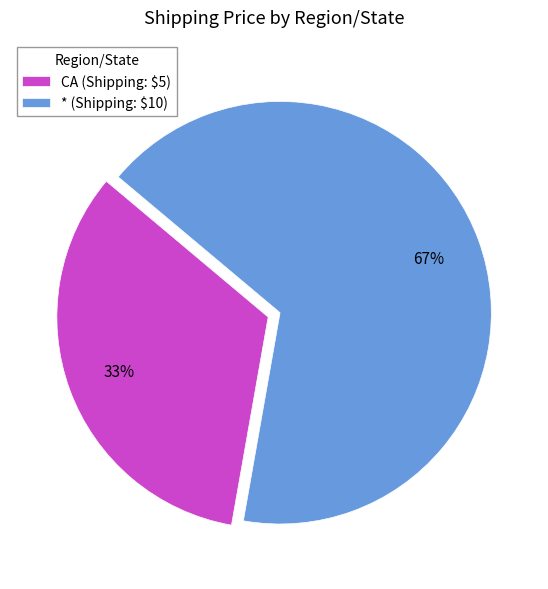

What is the majority slice?

*